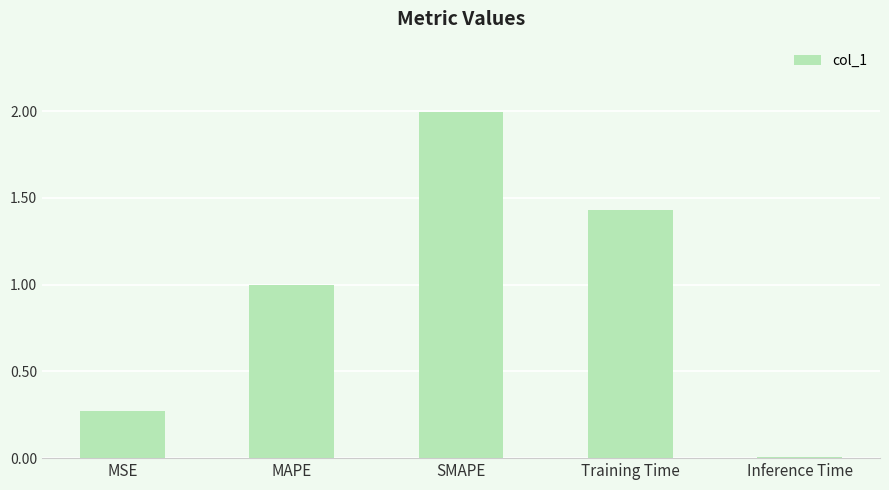

What is the sum of all values?

4.7